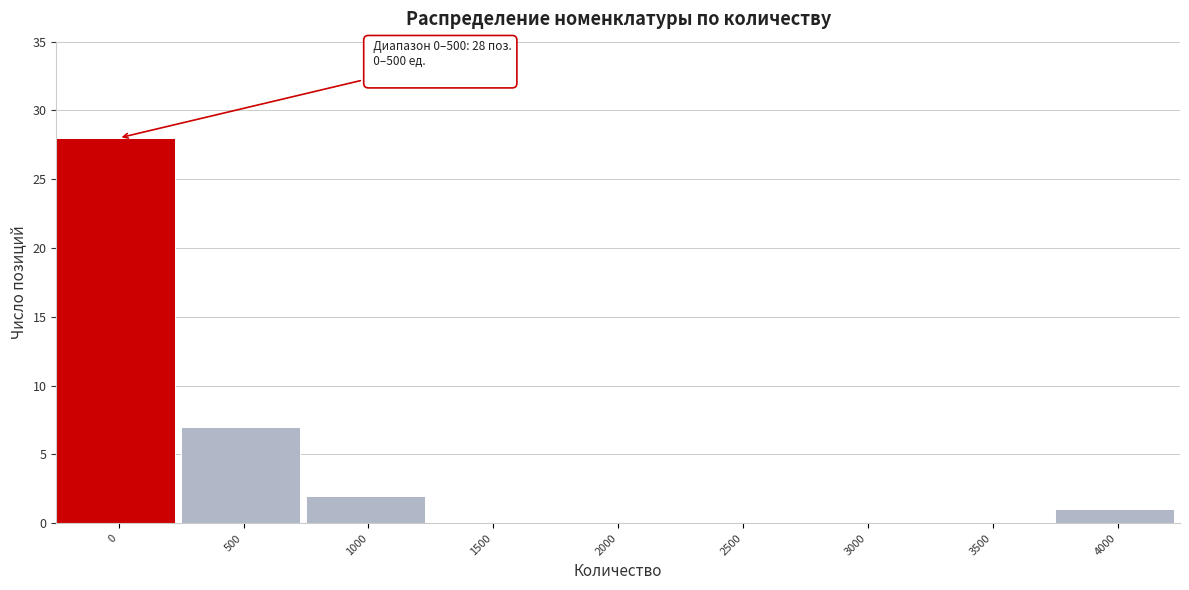

Reading left to right, transcribe all the data shown in this chart.

0=28	500=7	1000=2	1500=0	2000=0	2500=0	3000=0	3500=0	4000=1